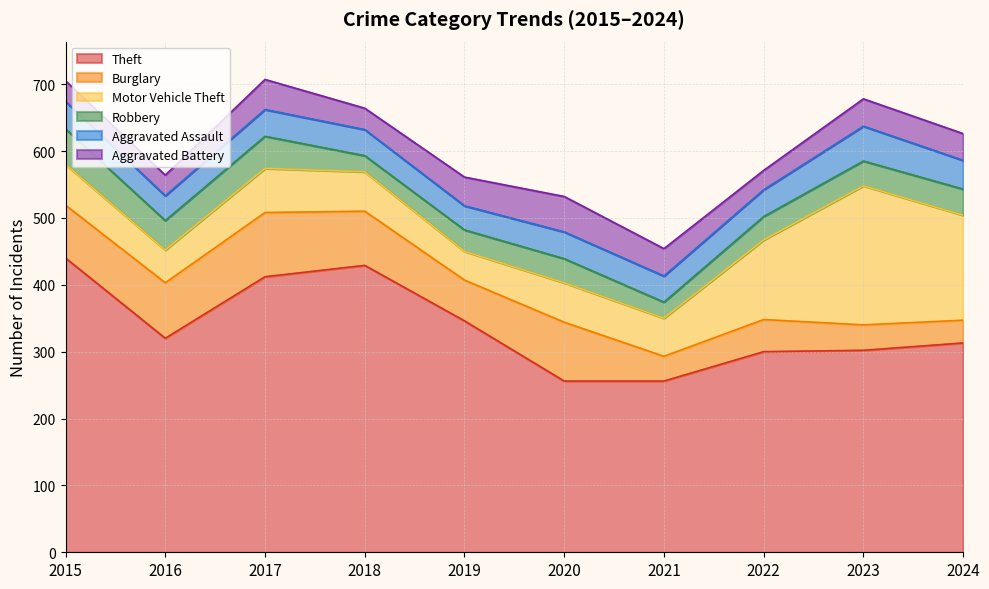

True or false: Robbery and Aggravated Assault cross at least once.

True